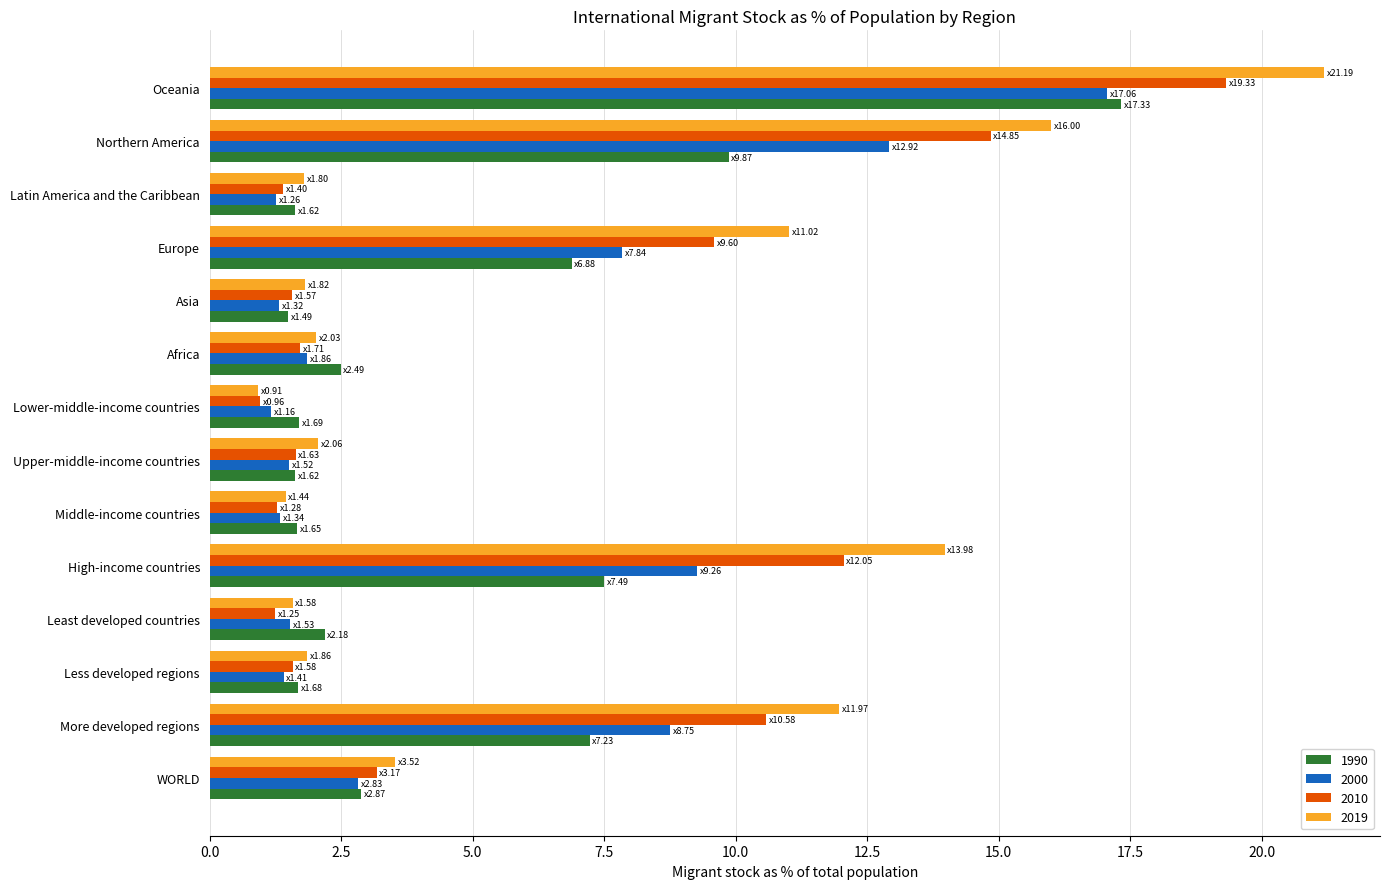

True or false: 2010 has a value of 12.1 at High-income countries.

True